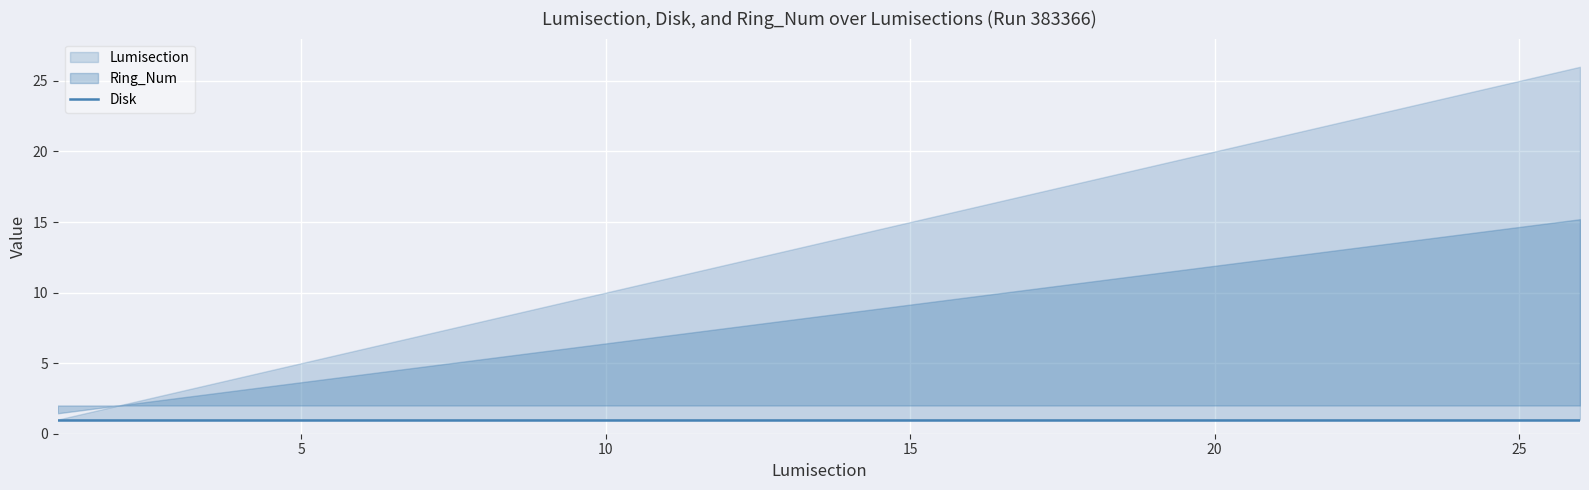

Is it true that Lumisection equals 1 at 1?

True